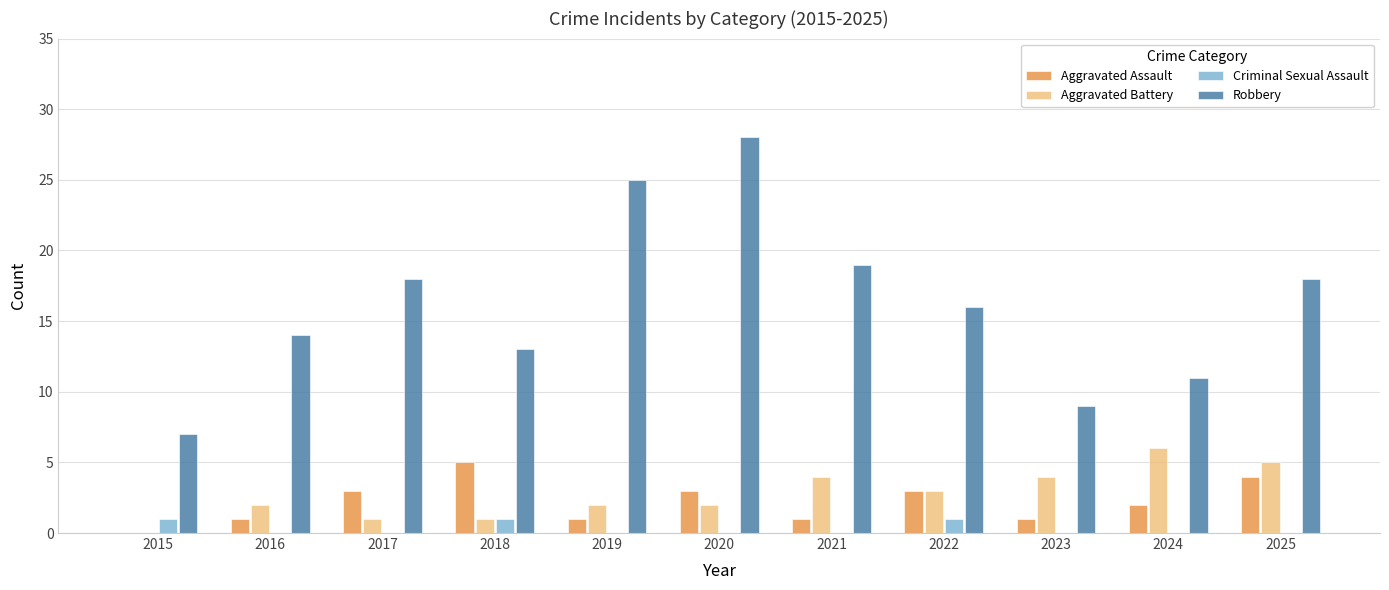

What is the maximum value shown in the chart?

28